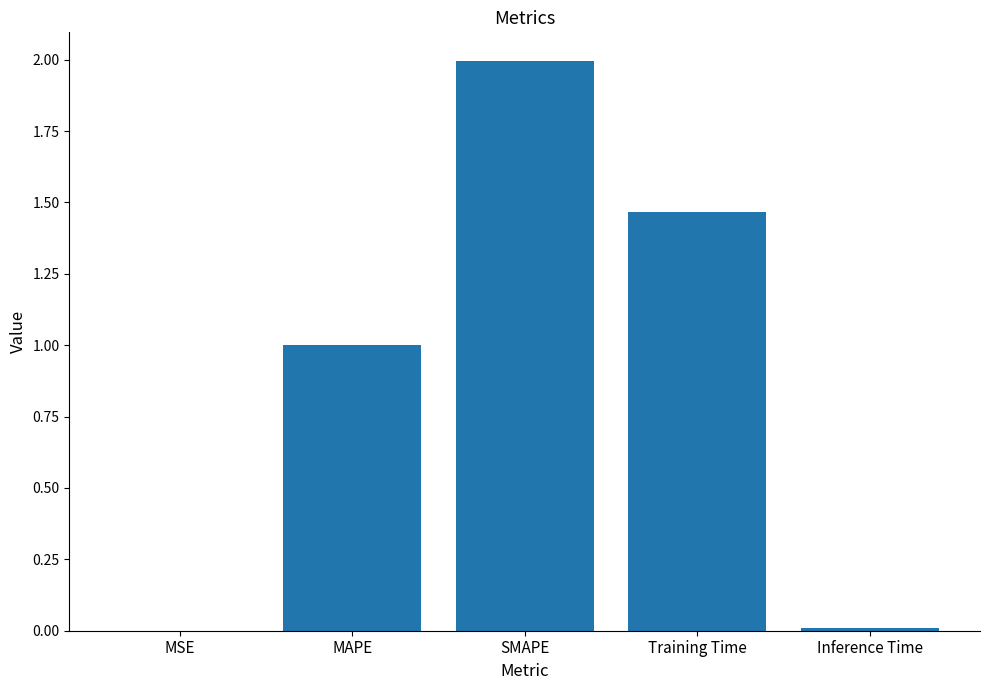

How many data points does each series have?

5